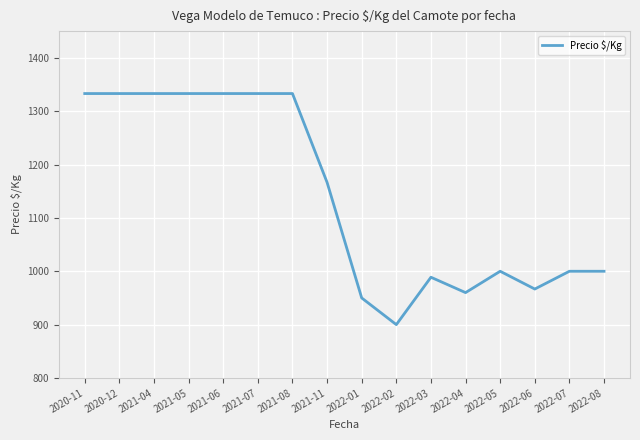

What is the difference between the values at 2020-12 and 2022-08?

333.0